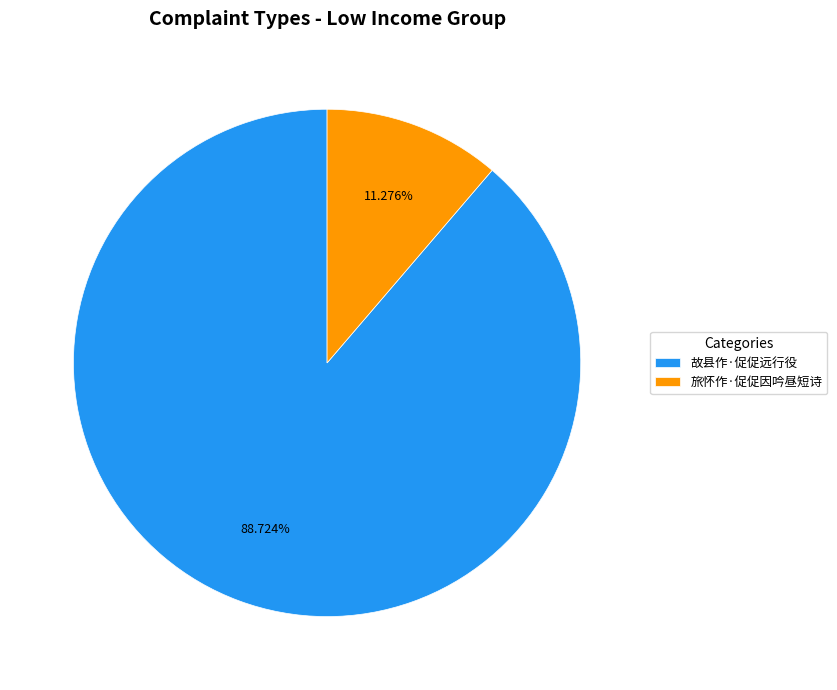

Count the number of slices in the pie.

2